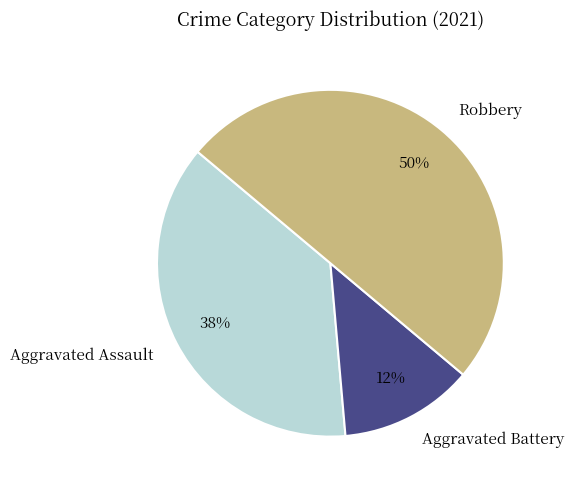

The Aggravated Assault slice represents 32% of the pie. True or false?

False